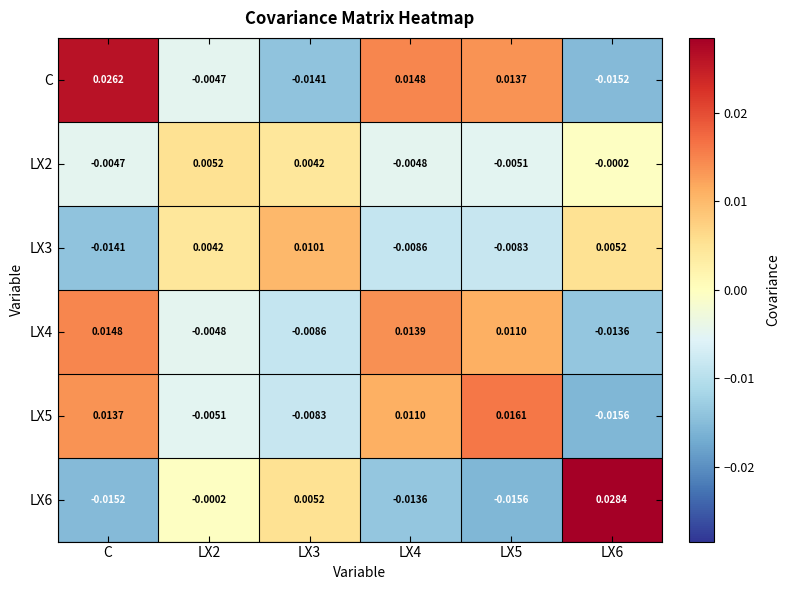

Which series changed the most between LX2 and LX4?

C